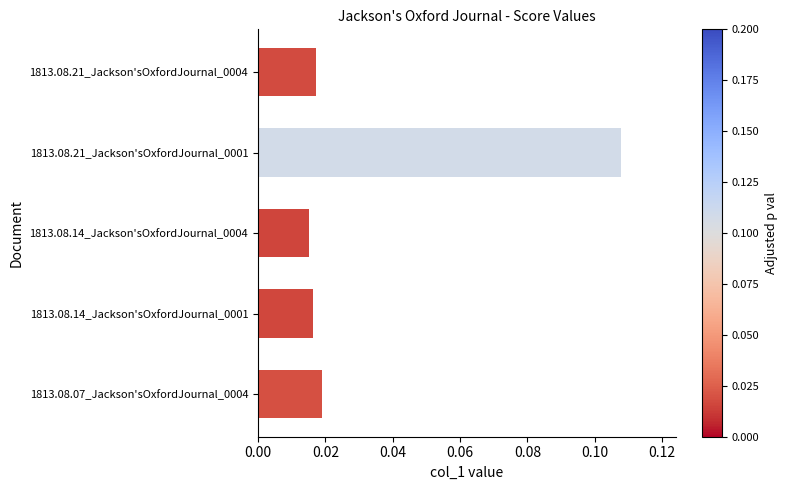

How many values are between 0 and 1?

5